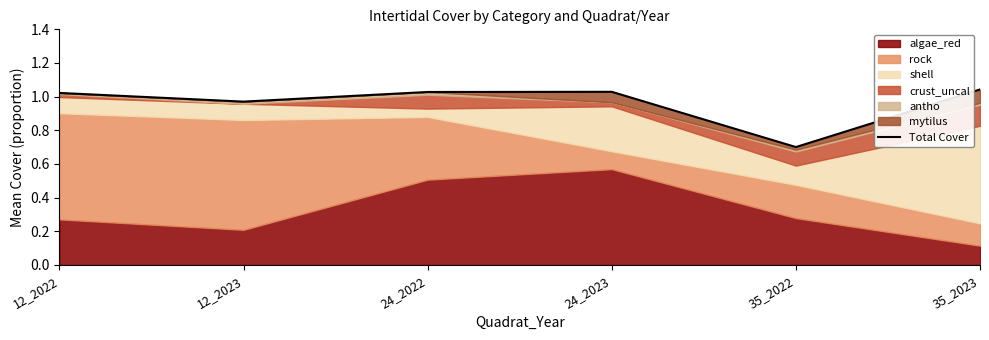

True or false: the data shows 1.0 at 12_2022.

True